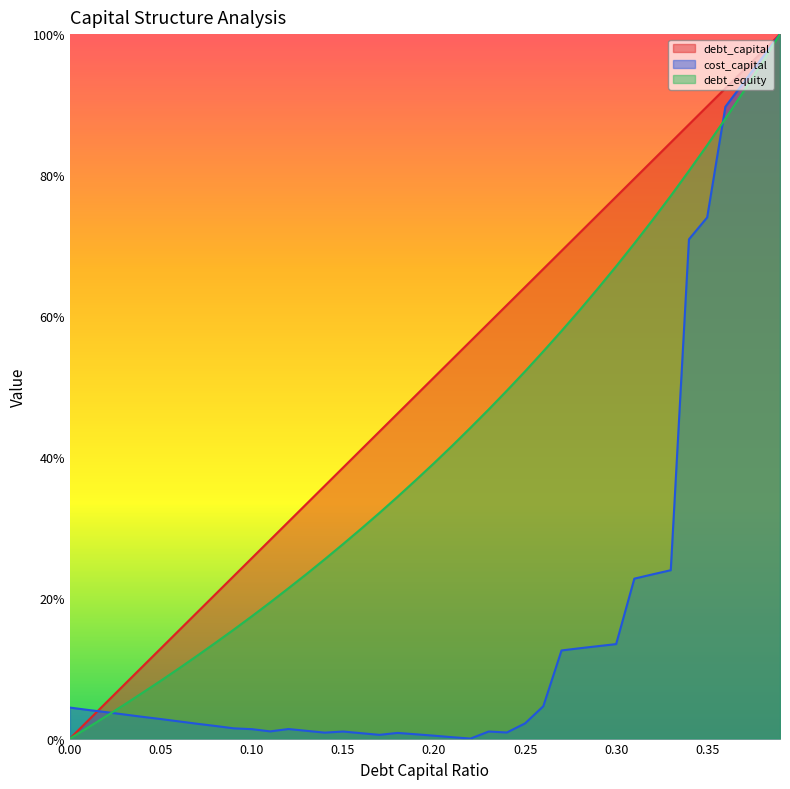

The debt_capital series shows 0.1 at 0.03. True or false?

True